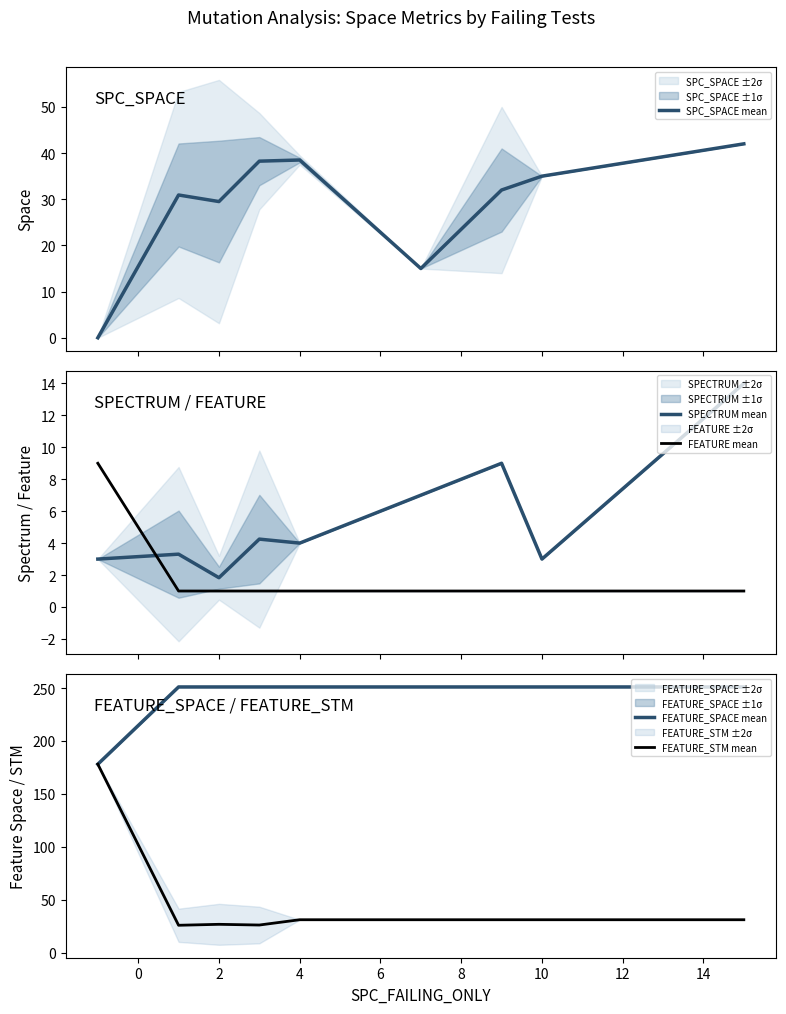

What is the maximum value for FEATURE_STM mean?

178.0